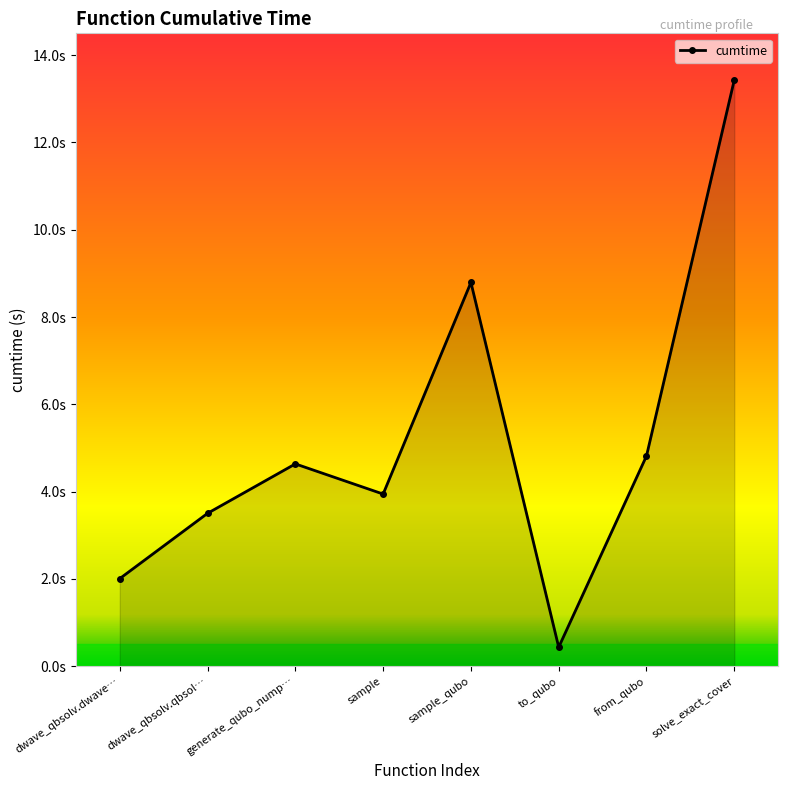

Does the chart have visible grid lines?

No